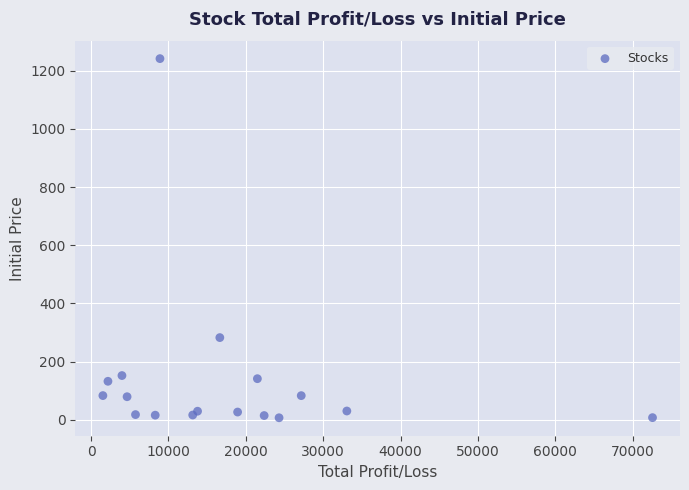

What Y value in the scatter plot is closest to 624?

282.5